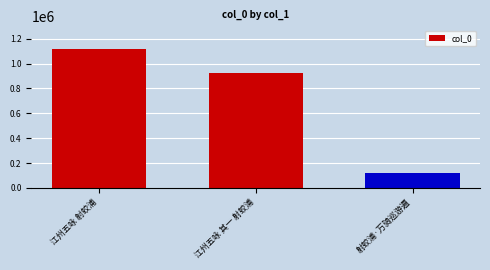

What is the change in value from 江州五咏 射蛟浦 to 射蛟浦·万骑巡游遍?

-998766